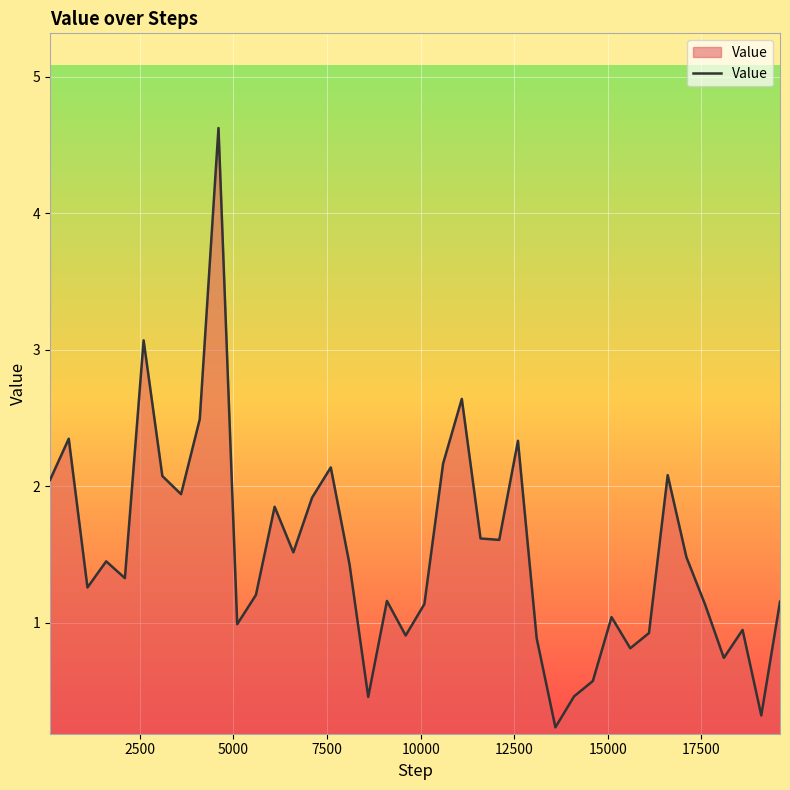

What is the difference between the maximum and minimum values?

4.4